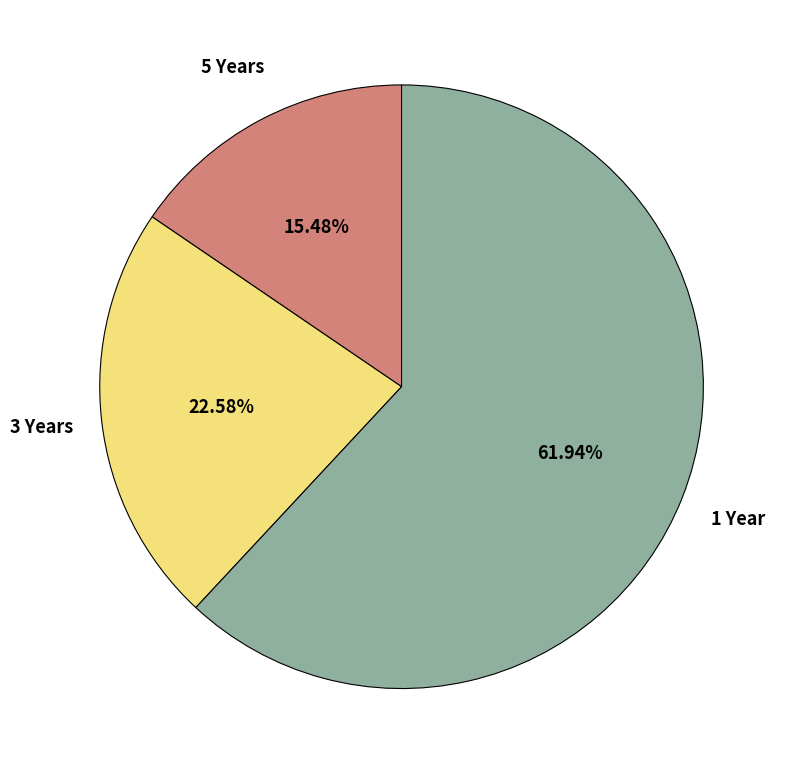

To the nearest percent, what is the difference between the 1 Year and 3 Years slice percentages?

39%